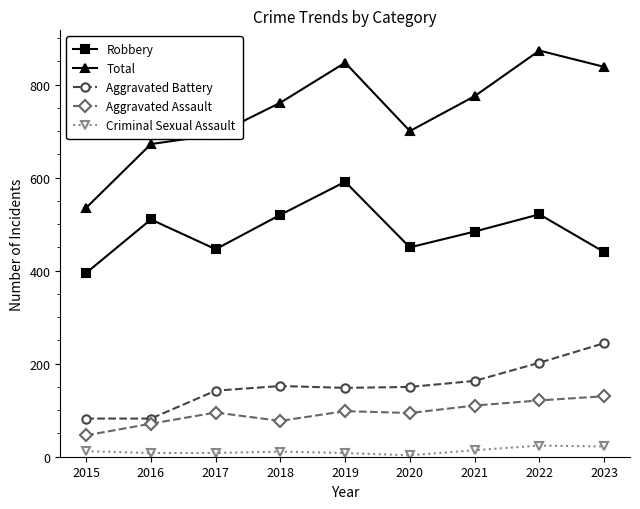

Which category has the lowest value in the Total series?

2015